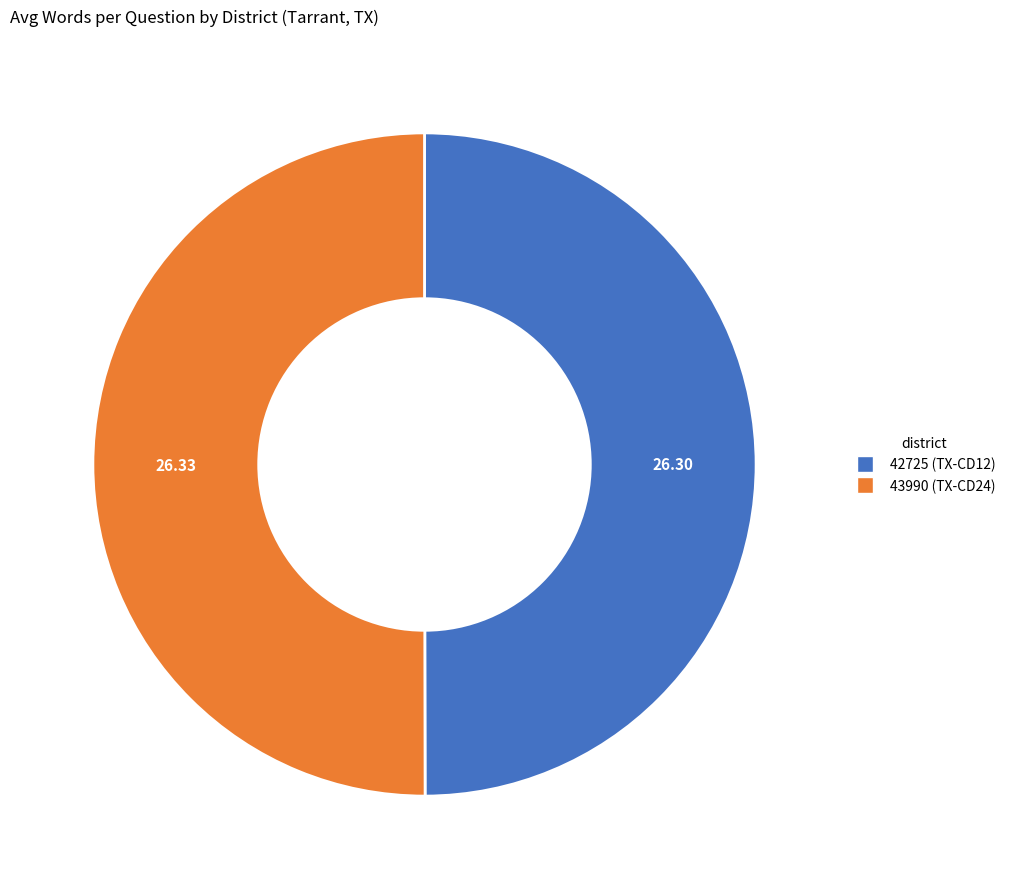

Is the sum of 42725 (TX-CD12) and 43990 (TX-CD24) greater than half?

Yes